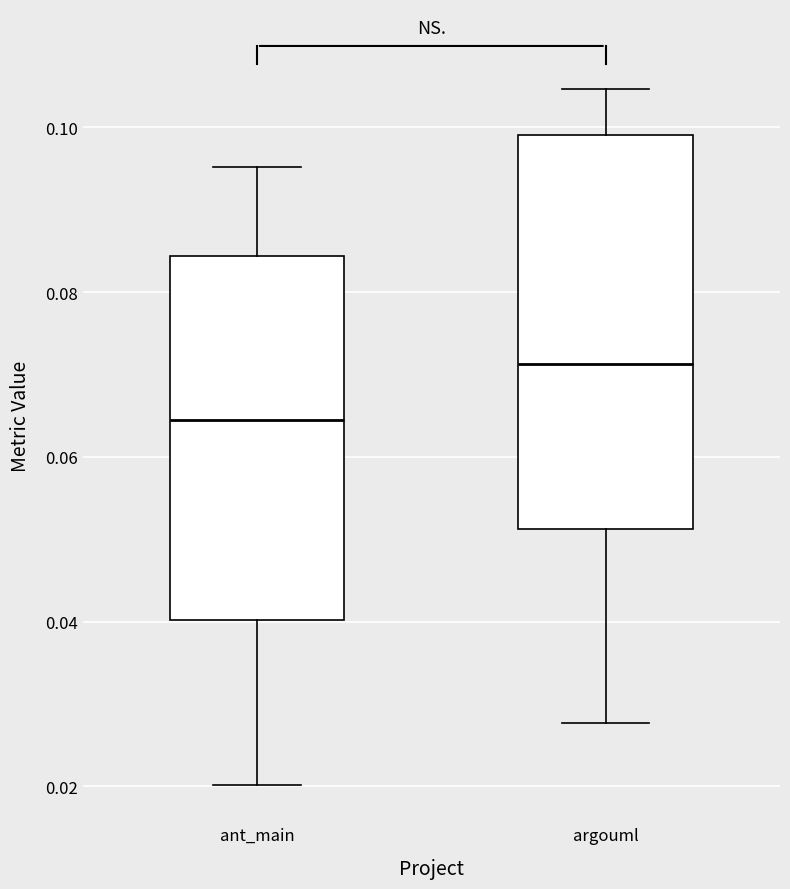

Which box has the highest median line?

argouml